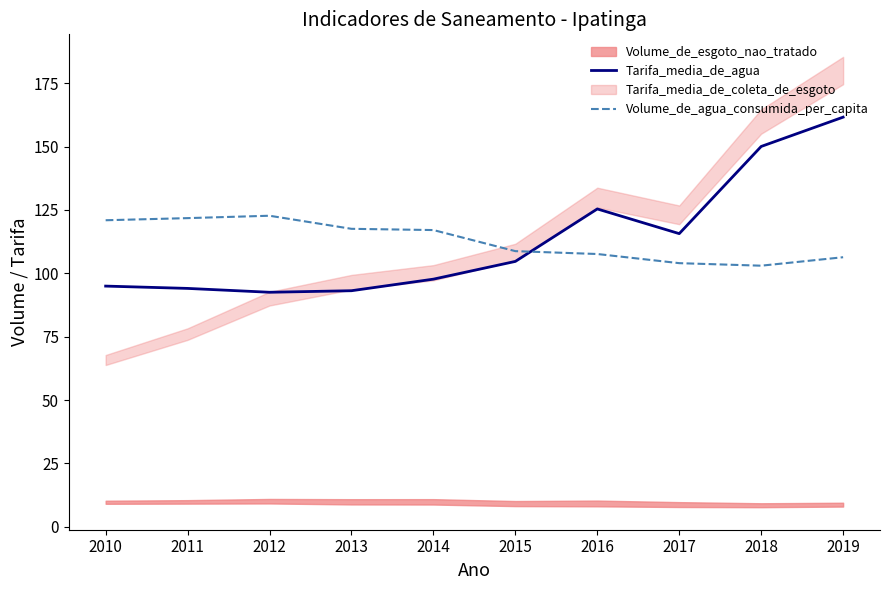

At which category does Volume_de_agua_consumida_per_capita reach its first local peak?

2012